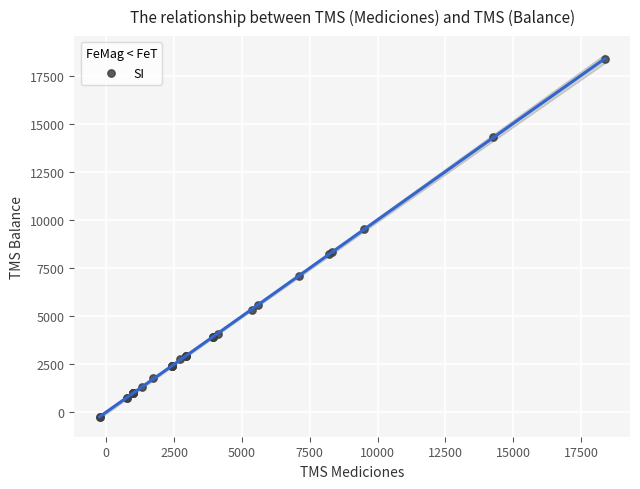

What Y value in the scatter plot is closest to 9068?

9517.0